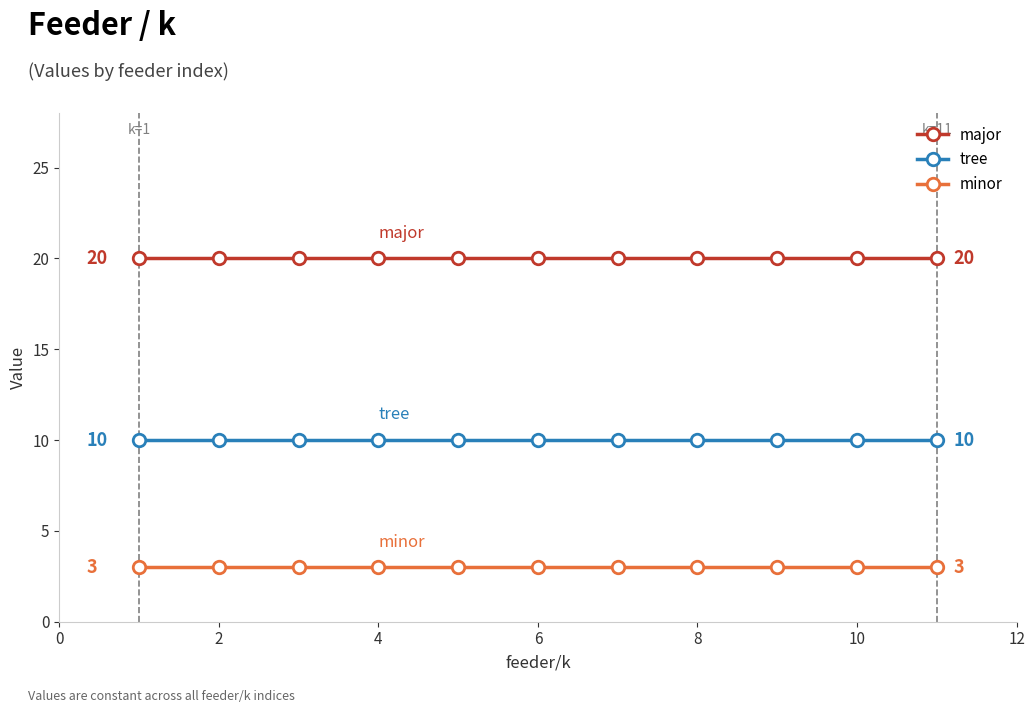

Rank the series by their maximum value, from lowest to highest.

minor, tree, major